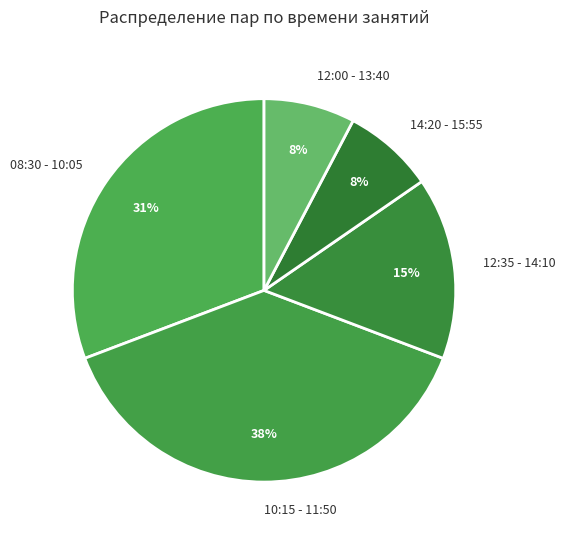

Is the sum of 12:35 - 14:10 and 10:15 - 11:50 greater than half?

Yes